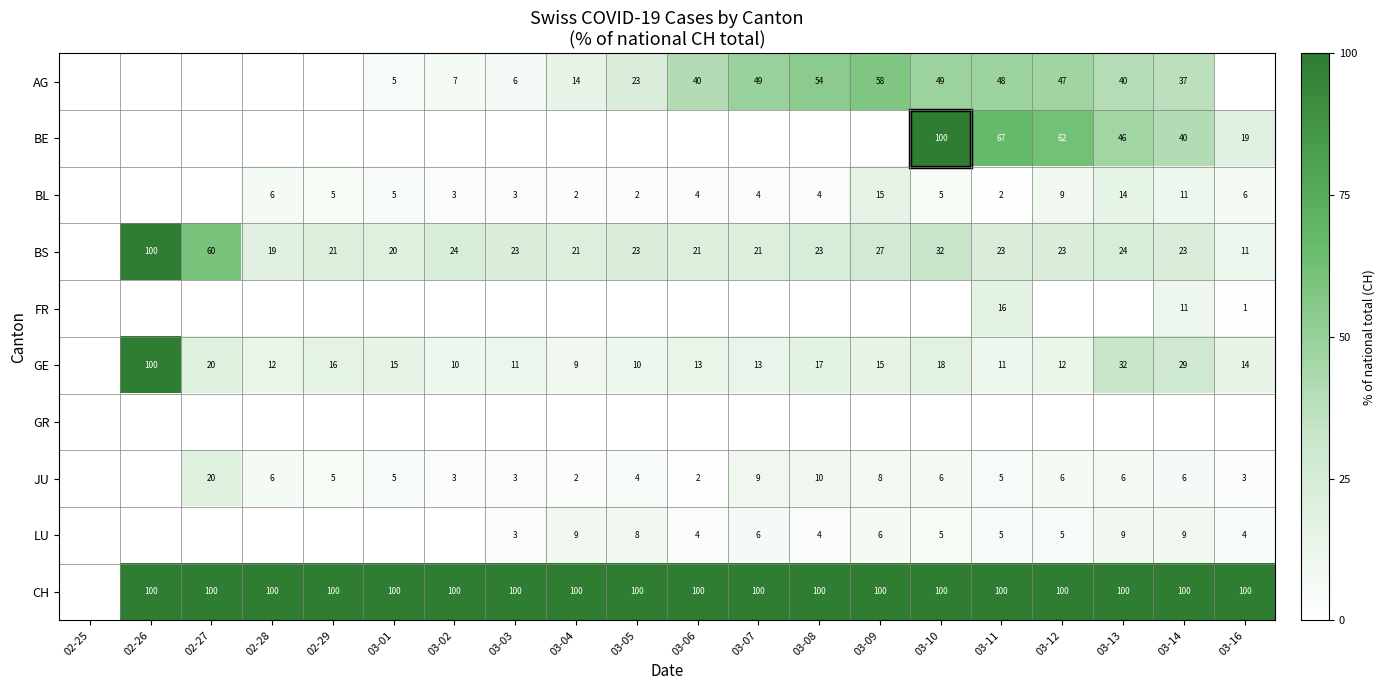

Is the value of GE at 03-16 greater than the value of CH at 03-09?

No